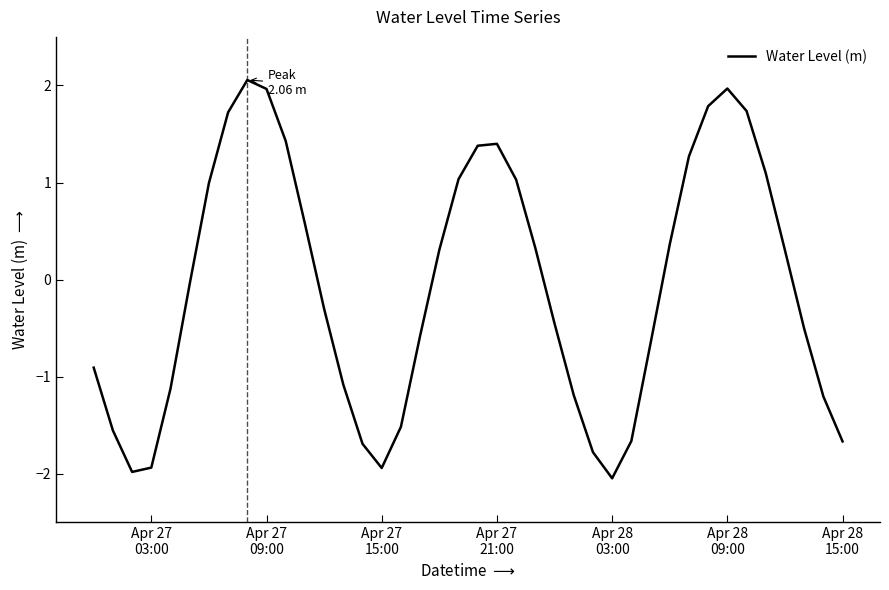

What is the maximum value shown in the chart?

2.1